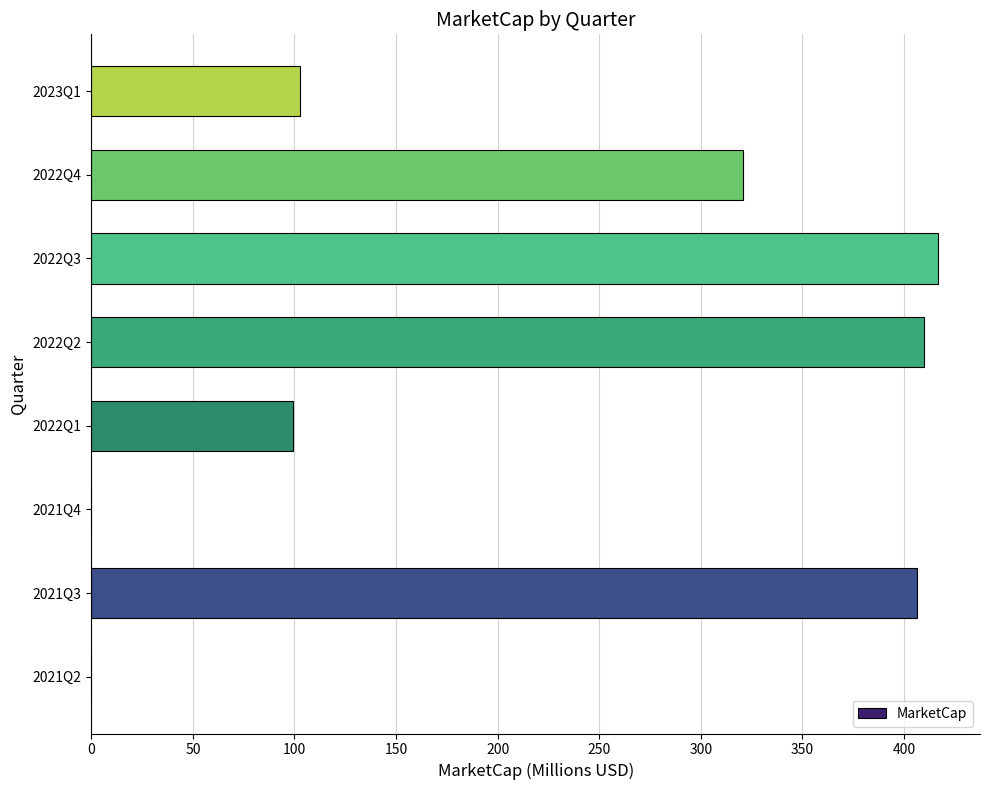

What is the sum of the values at 2021Q2 and 2021Q3?

406.2